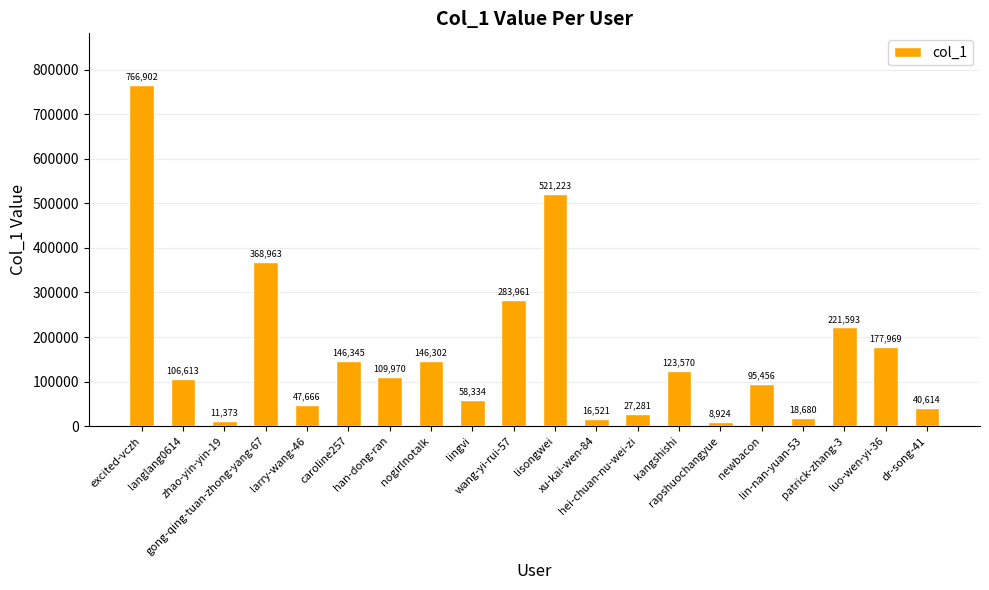

Does the chart contain stacked bars?

No